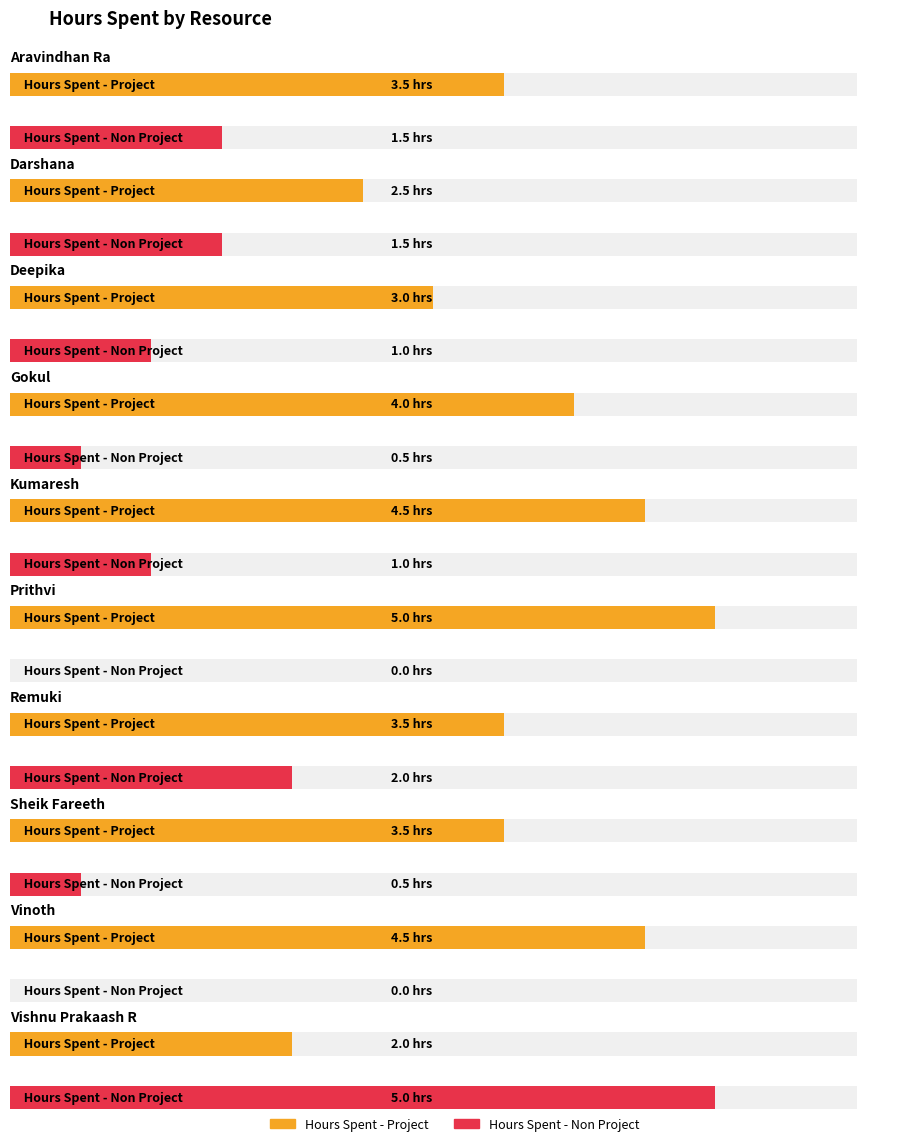

What are all the series names shown in the legend?

Hours Spent - Project, Hours Spent - Non Project